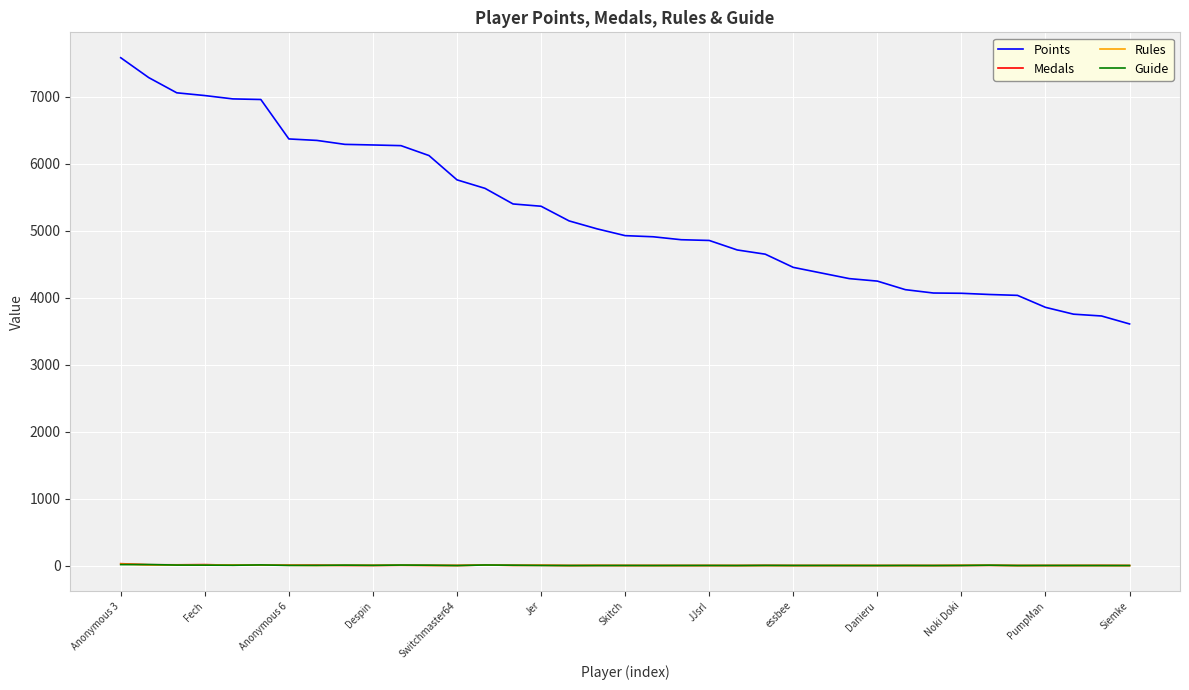

True or false: Rules and Points cross at least once.

False